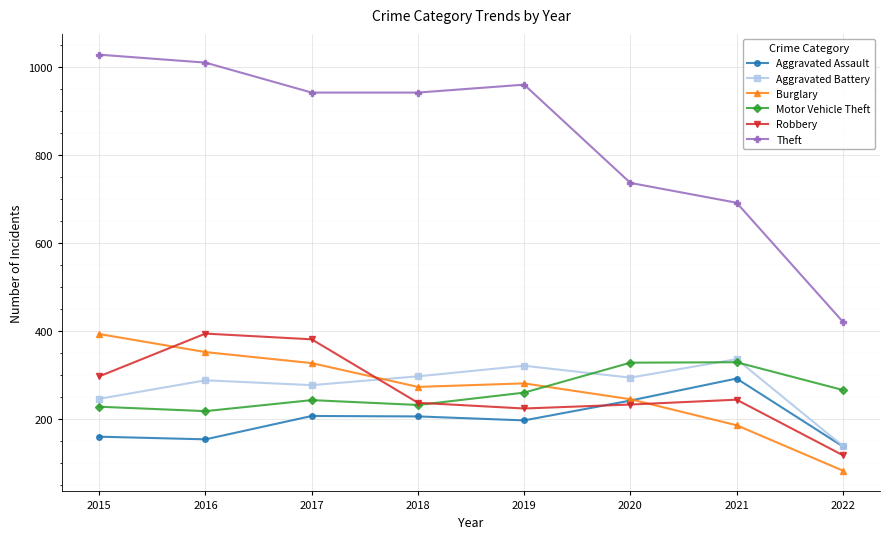

How many lines are shown in the chart?

6